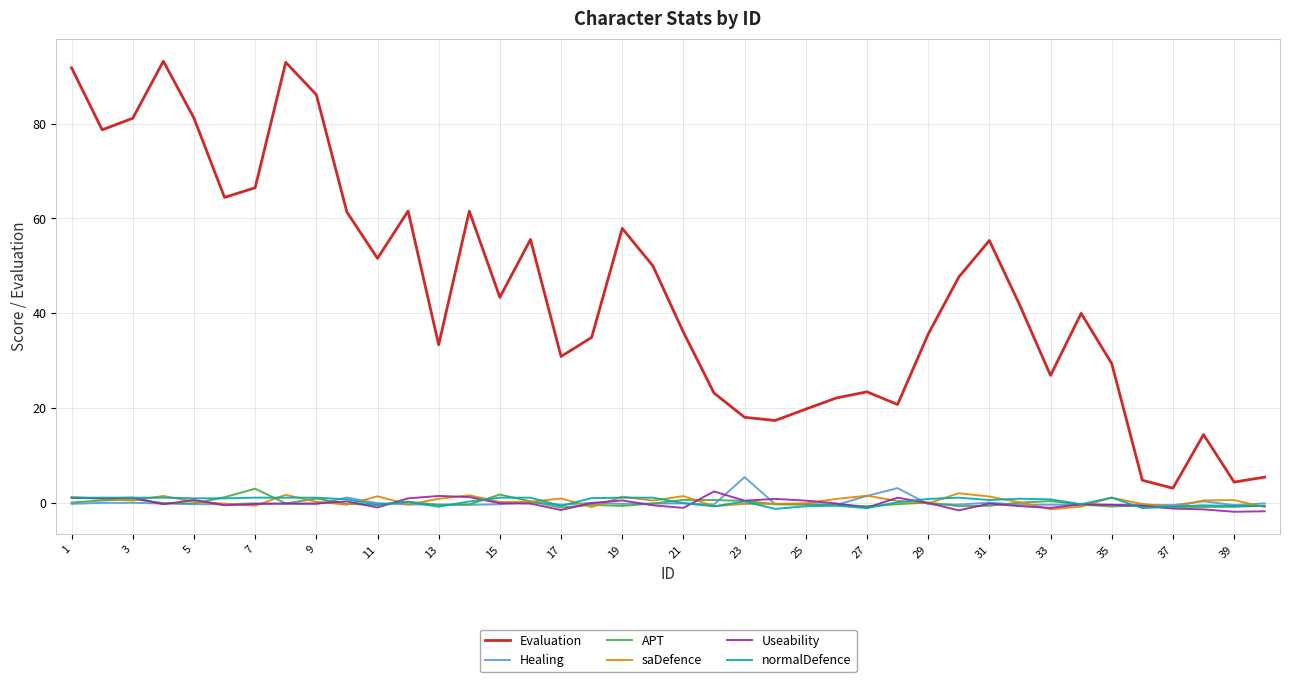

True or false: saDefence and Evaluation cross at least once.

False